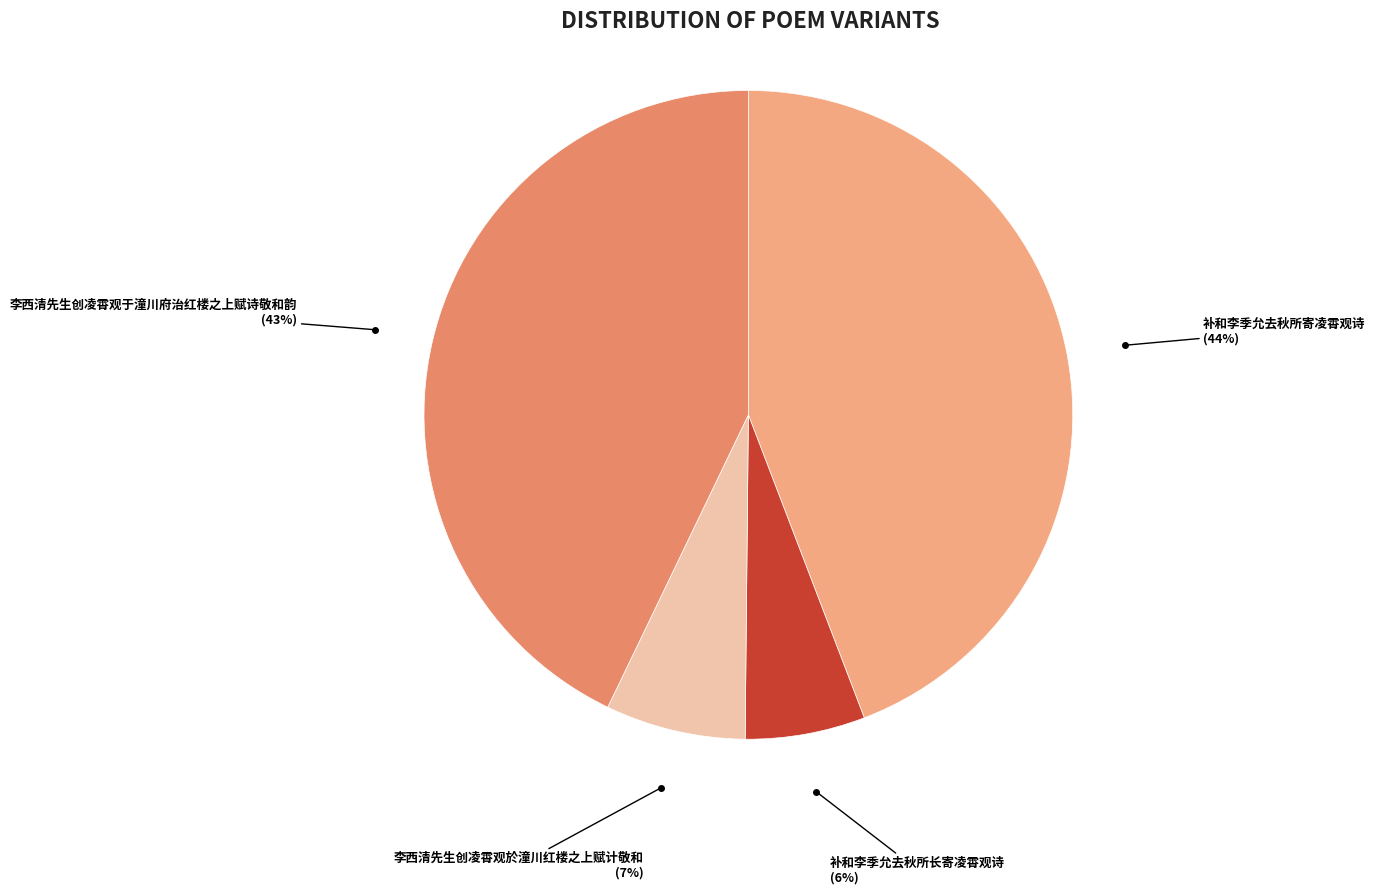

To the nearest percent, what is the difference between the 李西清先生创凌霄观於潼川红楼之上赋计敬和 and 补和李季允去秋所长寄凌霄观诗 slice percentages?

1%